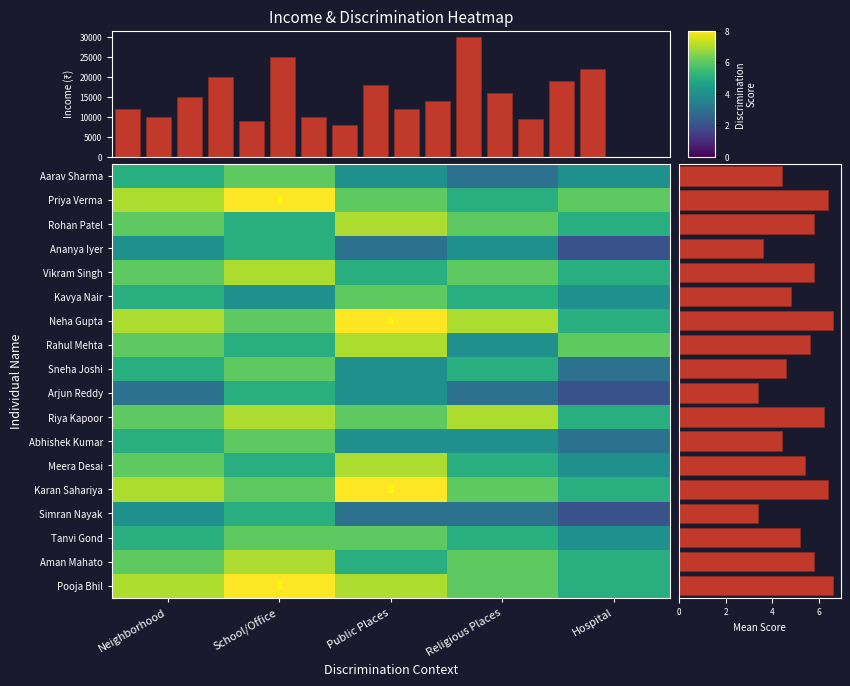

What is the sum of all Rahul Mehta values?

28